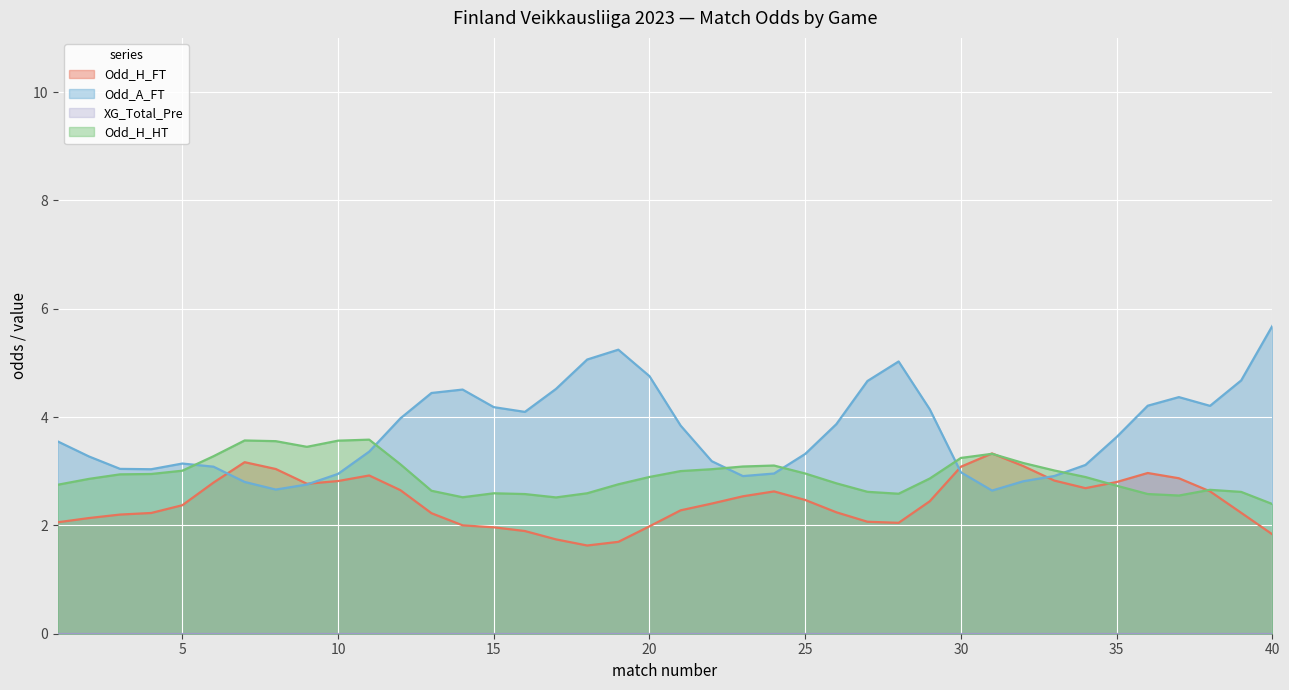

True or false: XG_Total_Pre has a value of 0.0 at 29.

True